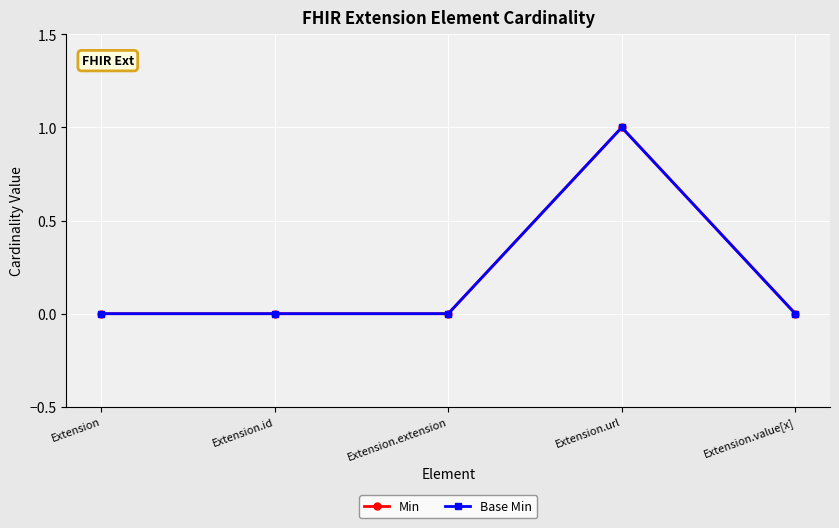

How many lines are shown in the chart?

2